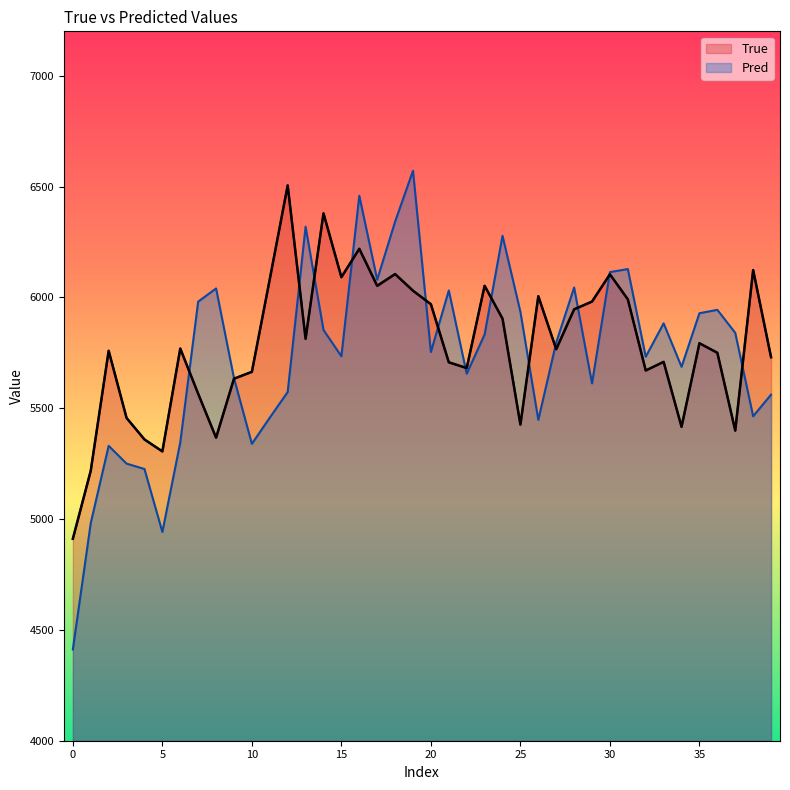

Which series has the widest spread of values?

Pred